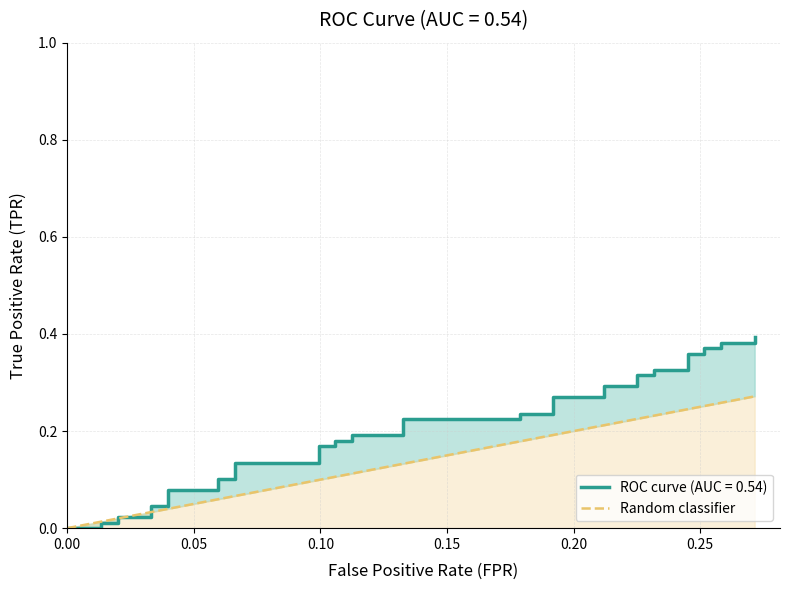

What is the sum of all values?

5.5